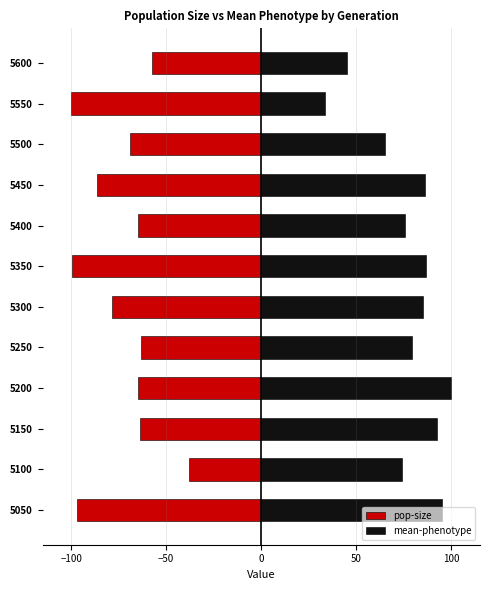

What is the difference between the highest and lowest values at 5550?

133.3